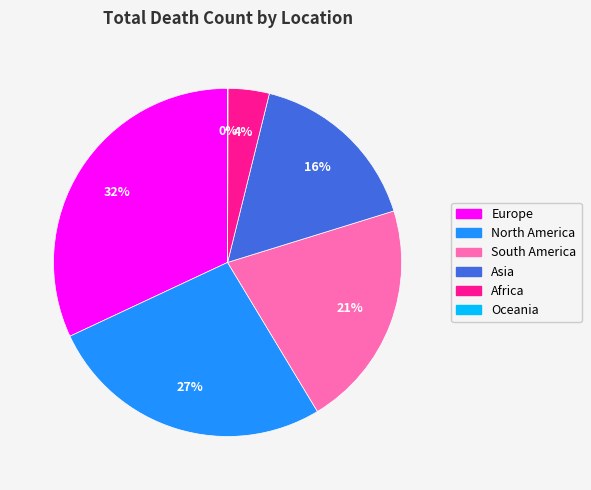

Between South America and Asia, which is larger?

South America